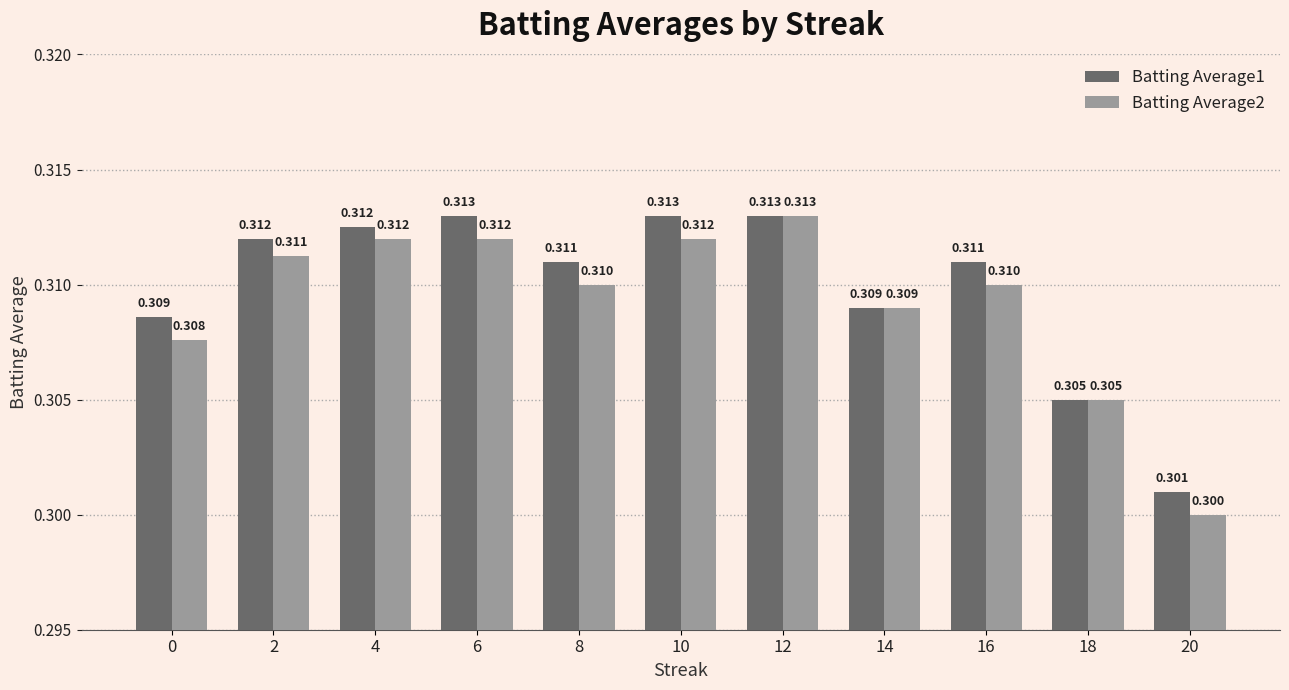

Which category has the lowest value in the Batting Average2 series?

20